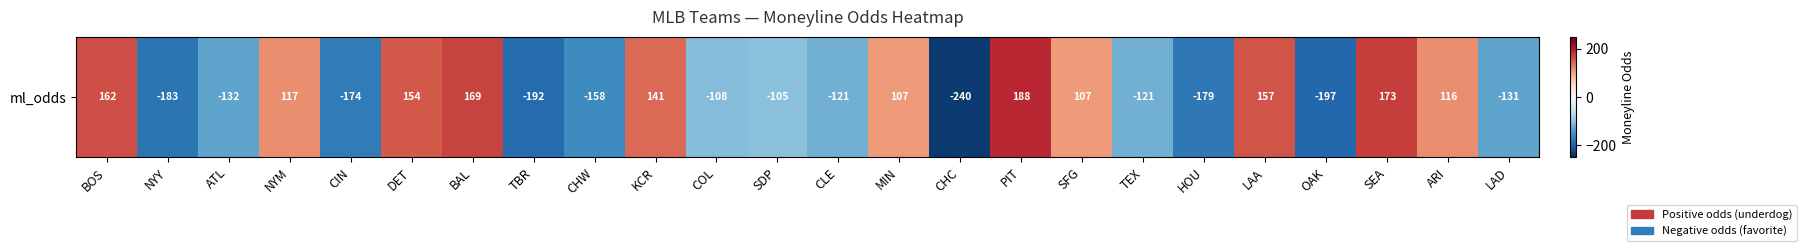

What is the average value?

-19